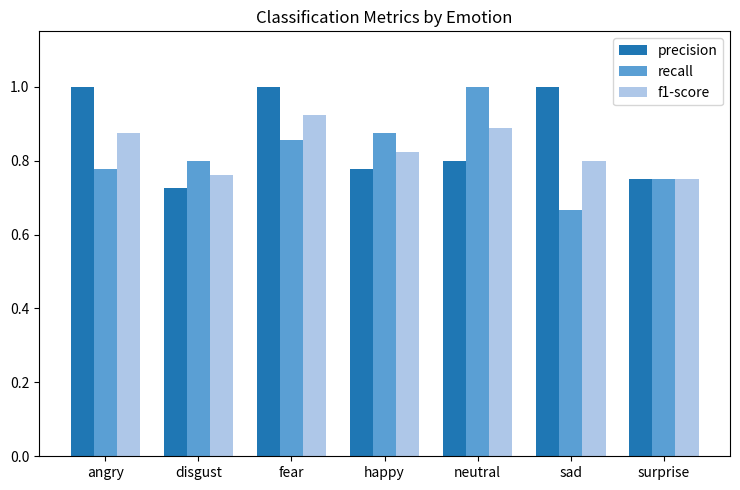

What is the label of the 7th bar from the right?

angry